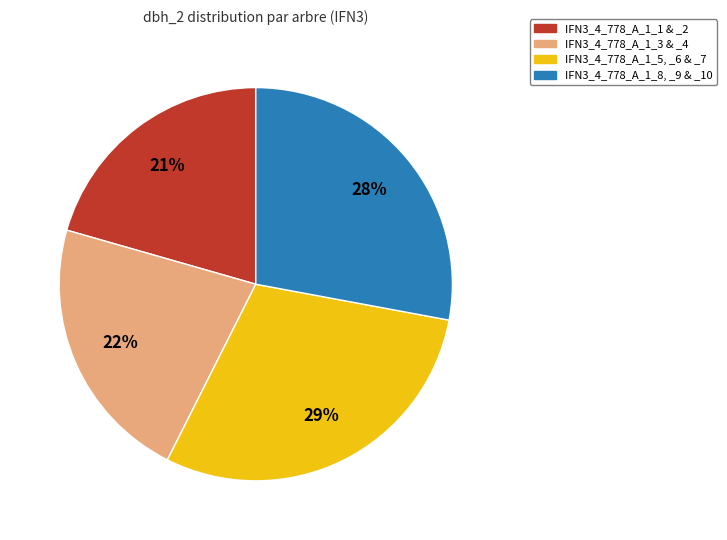

To the nearest percent, what portion does IFN3_4_778_A_1_3 & _4 represent?

22%